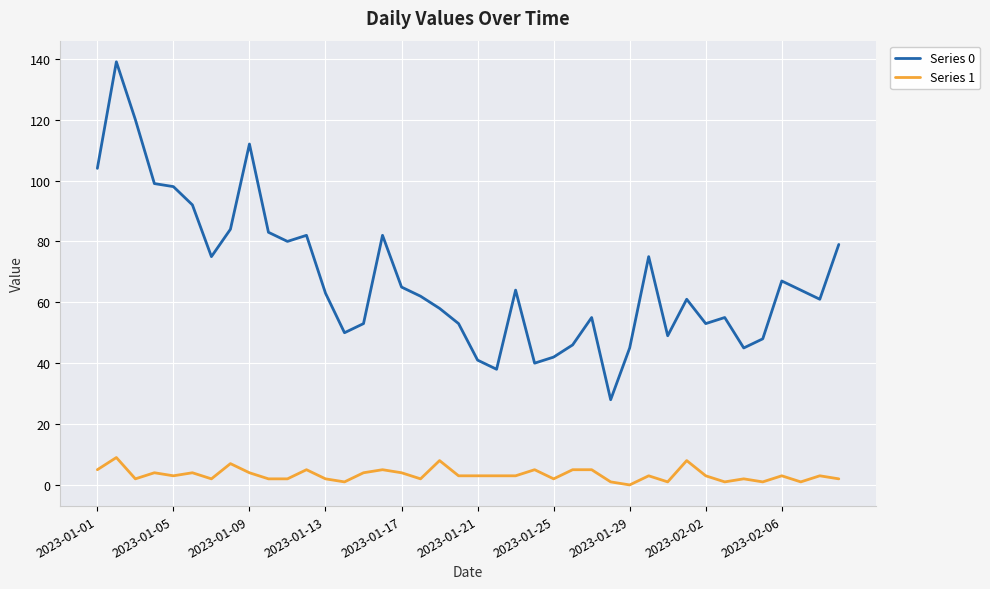

What is the highest value of the Series 0 series?

139